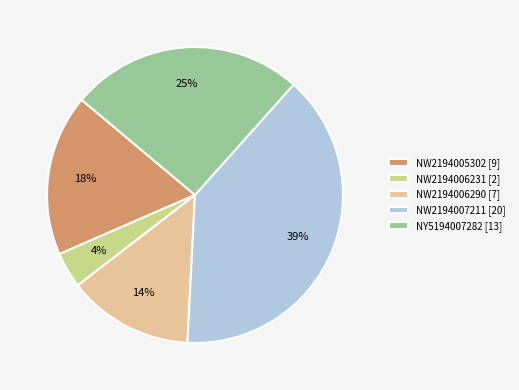

To the nearest percent, what percentage of the pie is NW2194006231 [2]?

4%